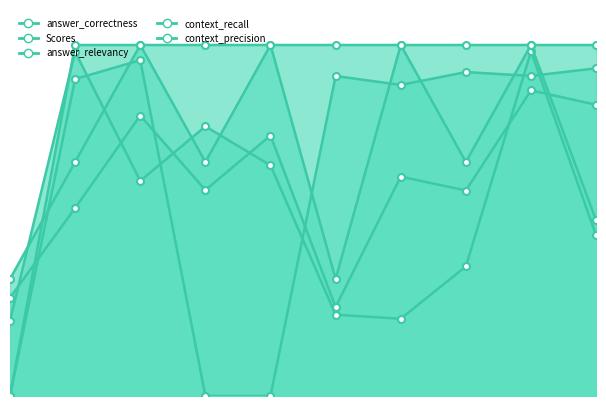

Which series has the largest range (max minus min)?

context_precision